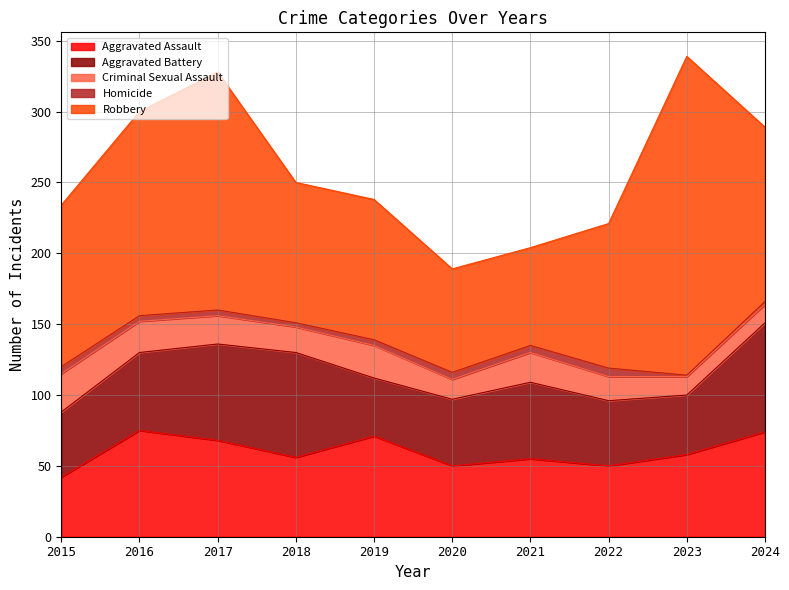

What are all the series names shown in the legend?

Aggravated Assault, Aggravated Battery, Criminal Sexual Assault, Homicide, Robbery